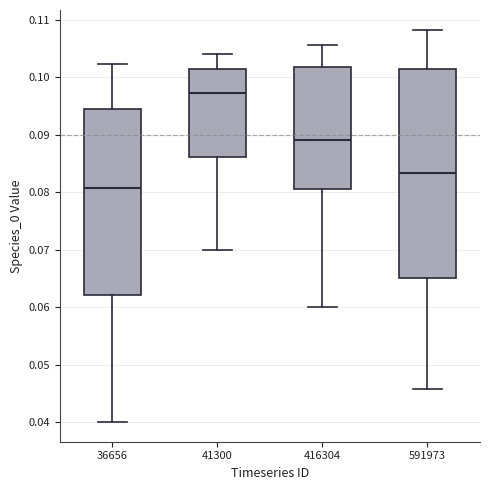

Reading left to right, transcribe this box plot: for each box, give where its median line is, the range the box spans, and where its two whiskers end, as read against the y-axis. The values are not printed on the chart, so give them approximately, as read against the axis.

36656: median 0.081, box 0.062 to 0.094, whiskers 0.040 to 0.102
41300: median 0.097, box 0.086 to 0.101, whiskers 0.070 to 0.104
416304: median 0.089, box 0.081 to 0.102, whiskers 0.060 to 0.106
591973: median 0.083, box 0.065 to 0.101, whiskers 0.046 to 0.108